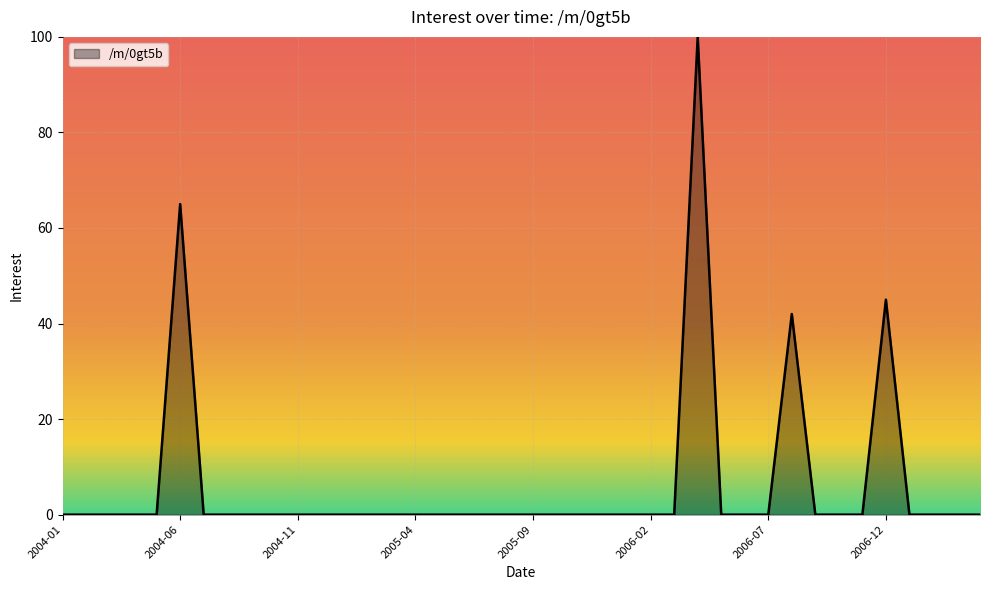

What is the difference between the maximum and minimum values?

100